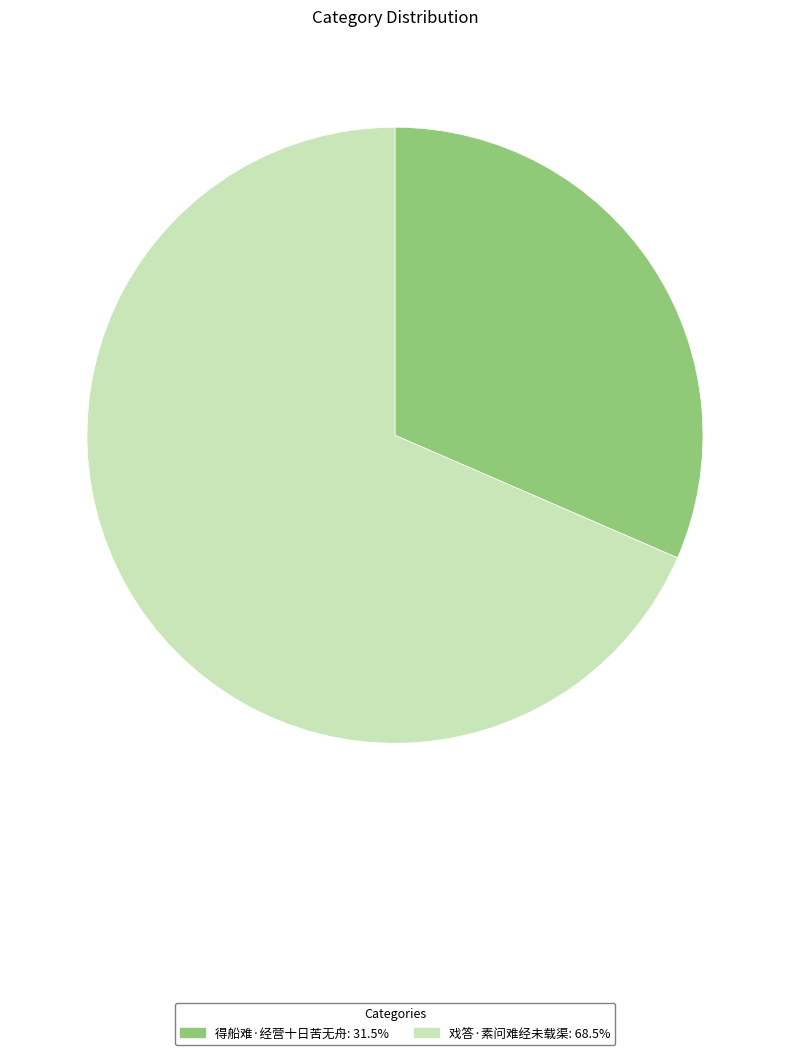

True or false: 戏答·素问难经未载渠 accounts for 68% of the total.

True